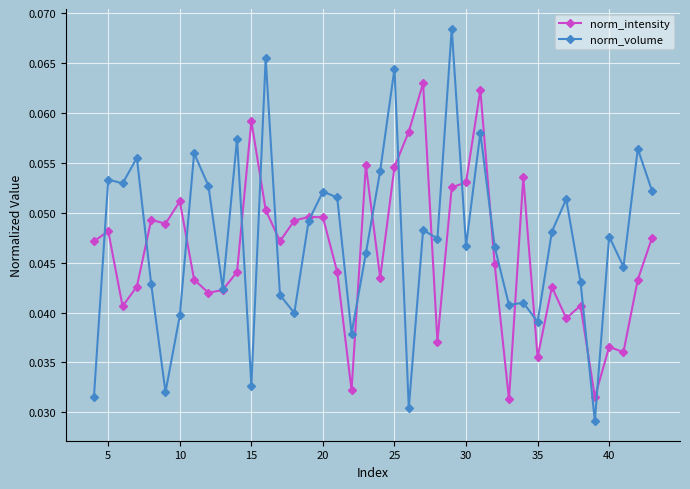

Which series has the largest total across all categories?

norm_volume